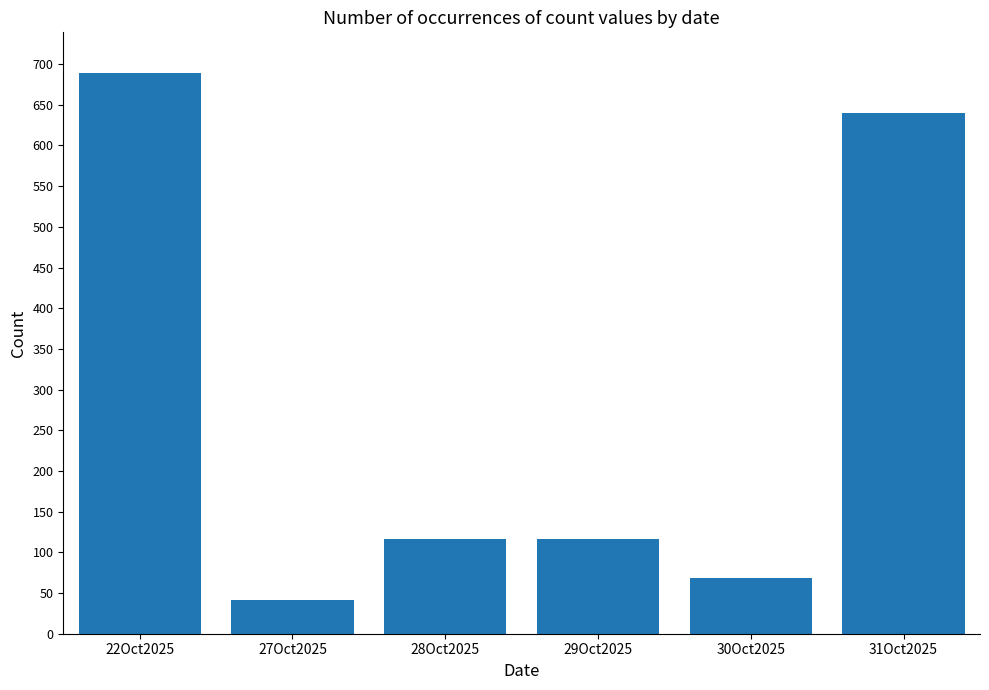

Does the chart contain any negative values?

No